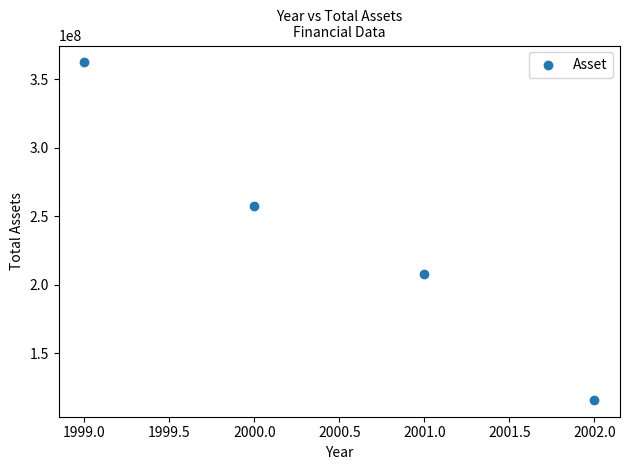

What is the range of X values (max minus min)?

3